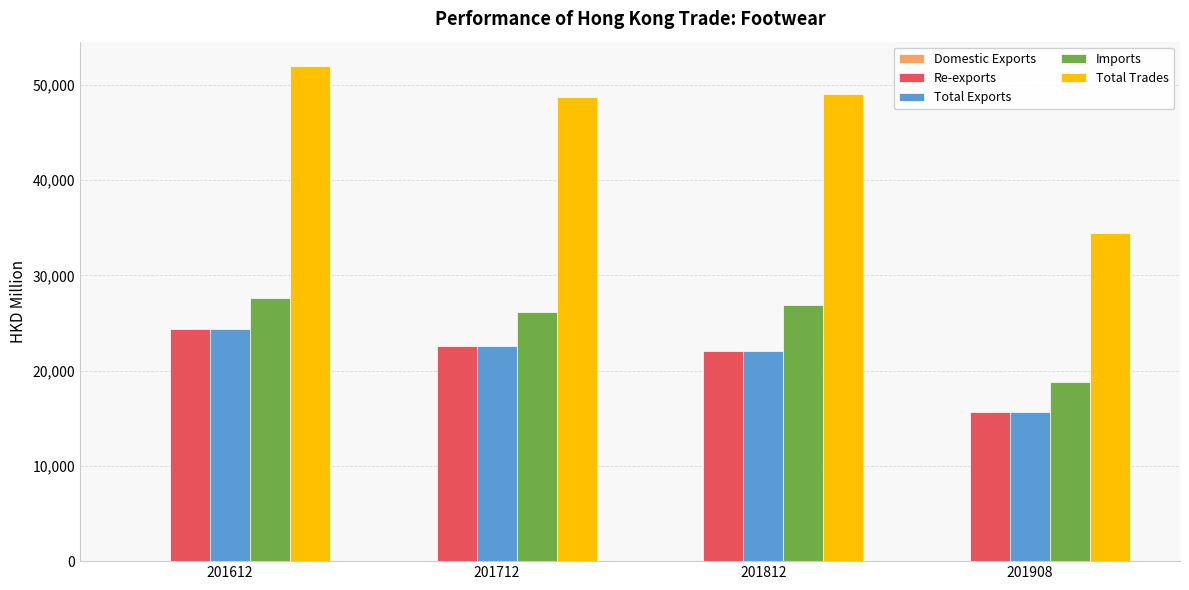

Between 201612 and 201812, which series saw the biggest shift?

Total Trades